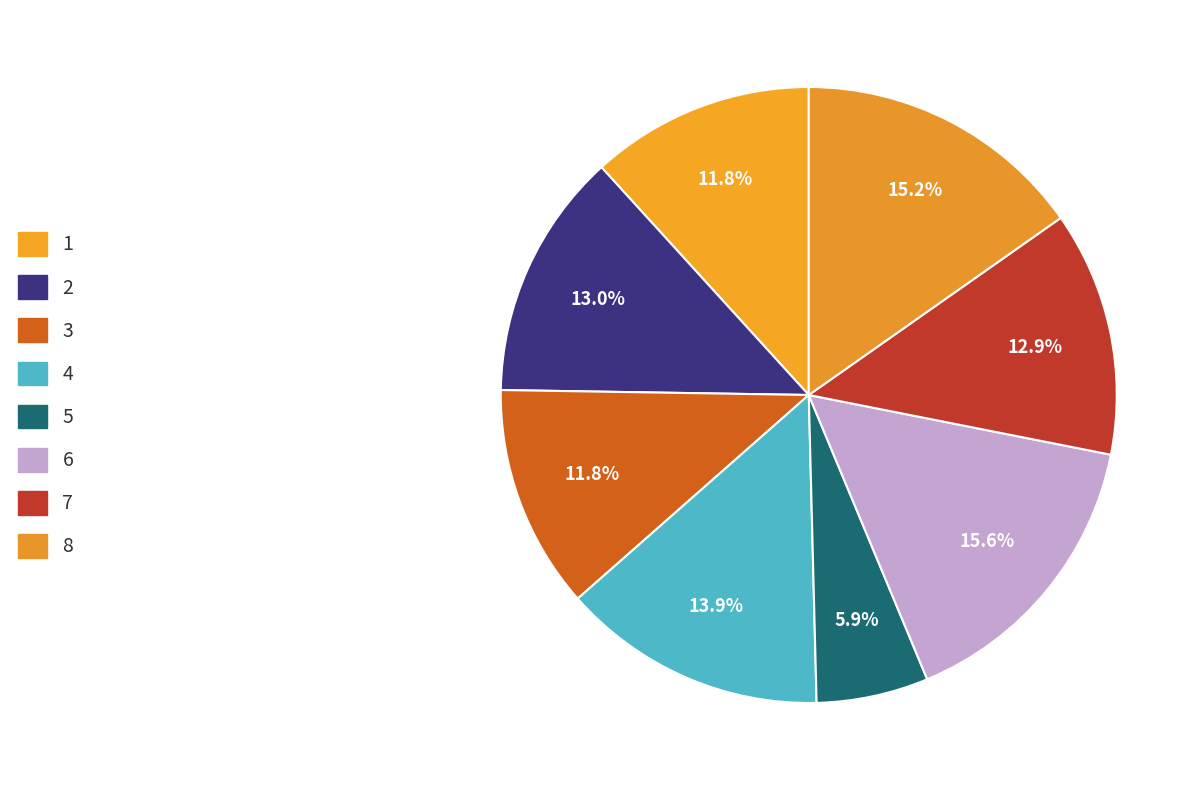

Is there a majority slice in this chart?

No